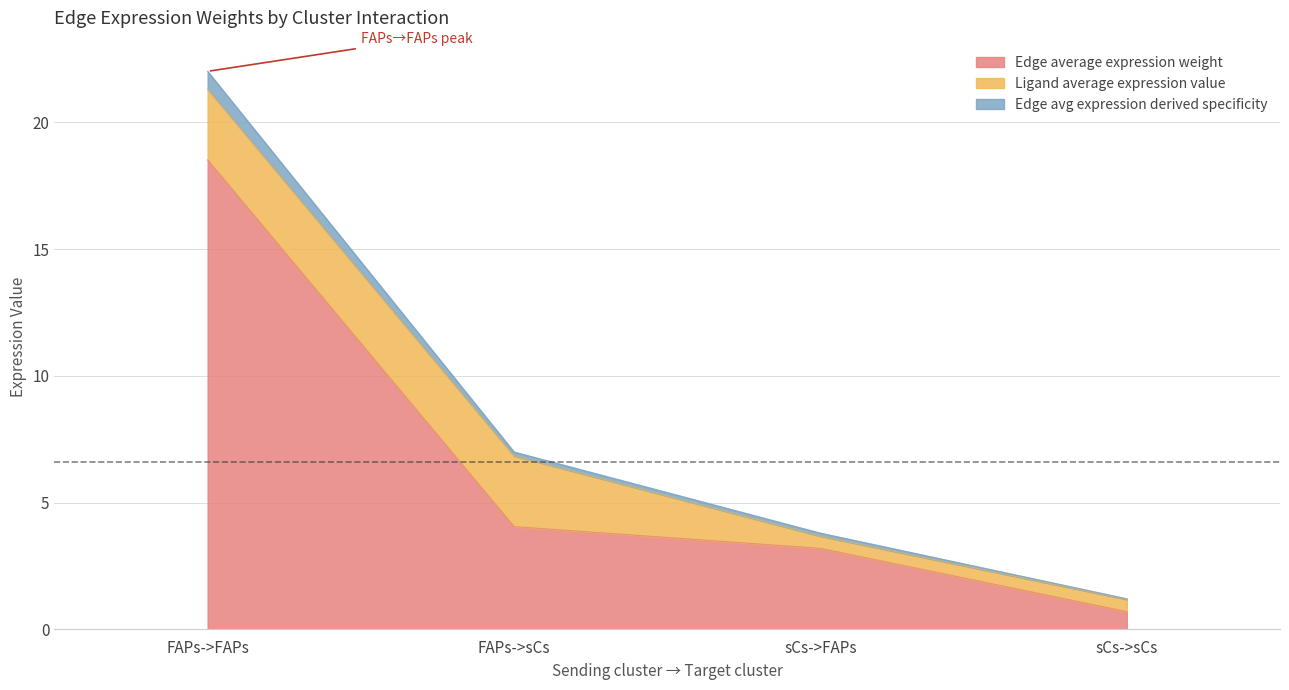

True or false: Edge avg expression derived specificity and Edge total expression weight intersect in this chart.

False